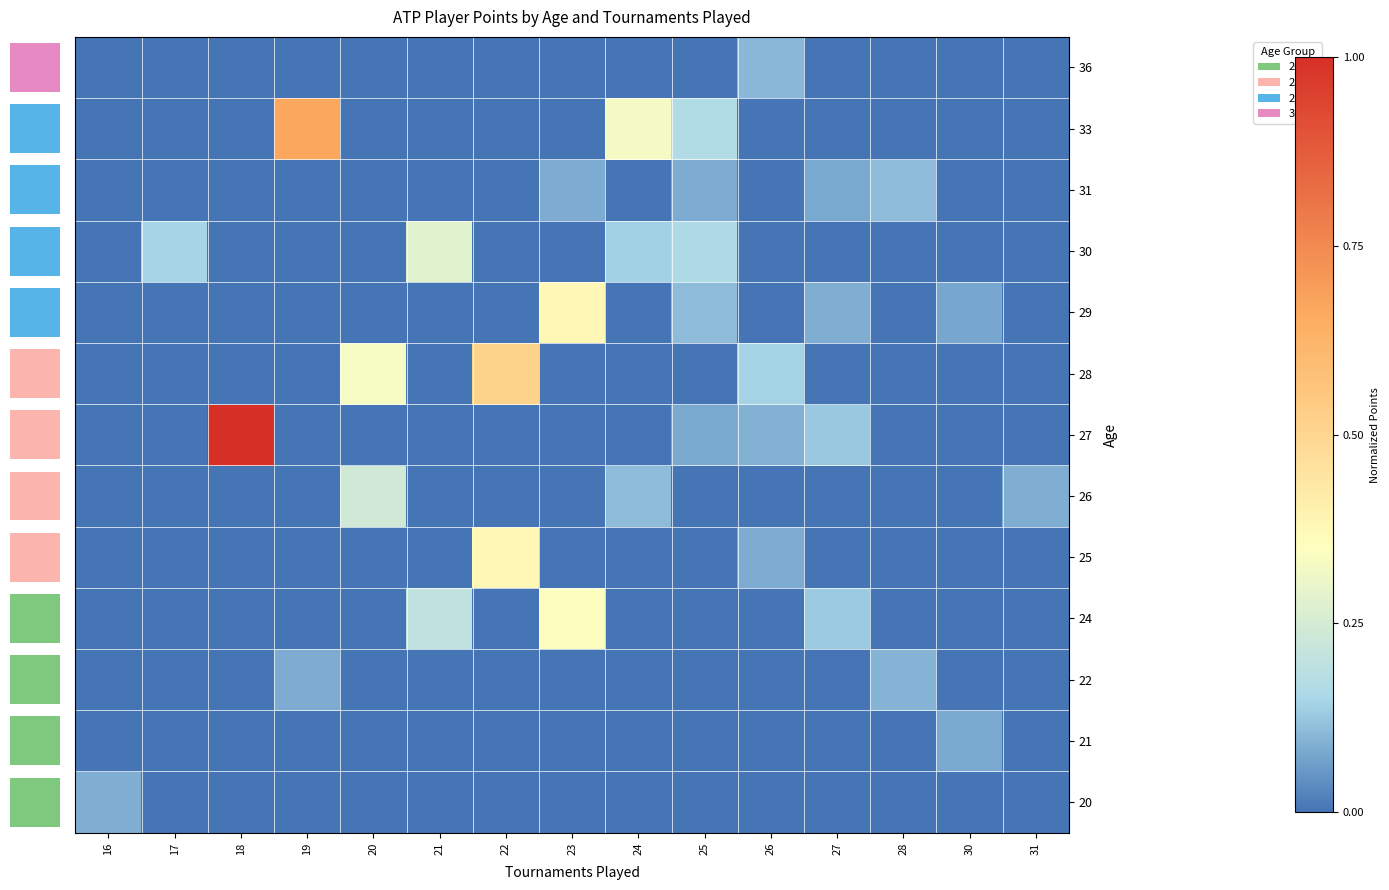

How many values in 21 are above zero?

1